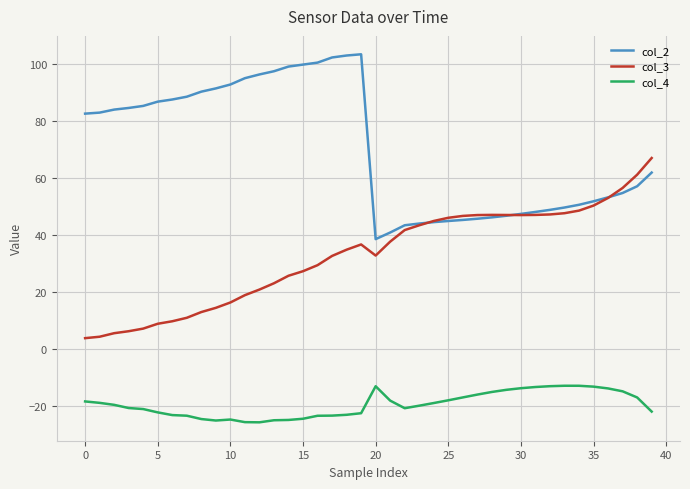

List the series in order of their peak value, lowest first.

col_4, col_3, col_2